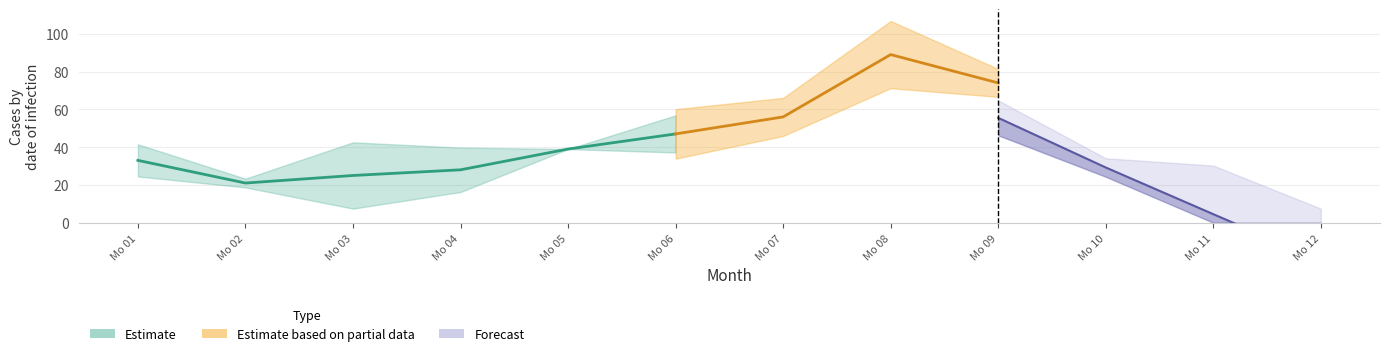

What is the sum of all forecast_cases values?

431.9